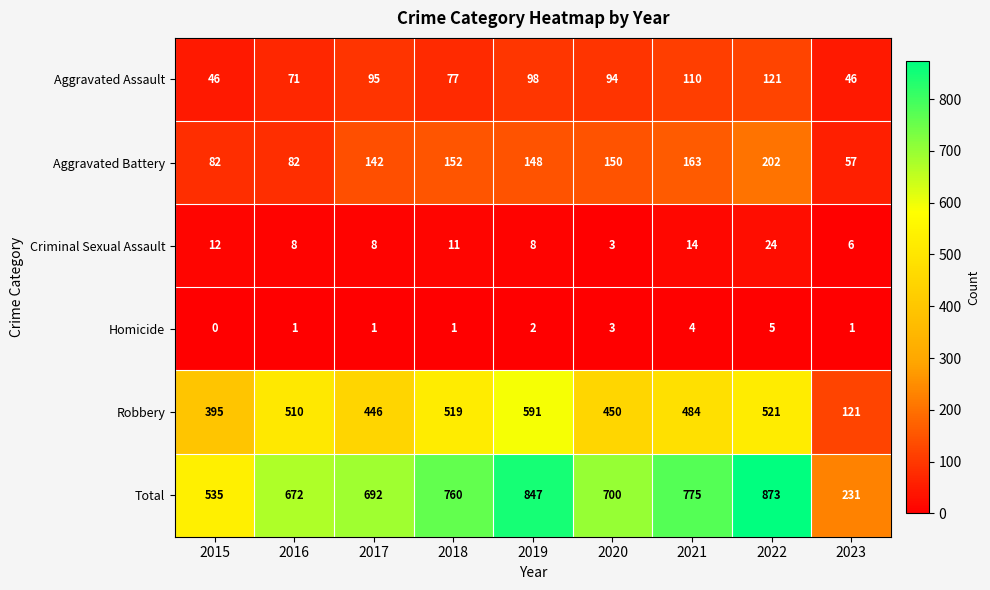

List the series in order of their peak value, lowest first.

Homicide, Criminal Sexual Assault, Aggravated Assault, Aggravated Battery, Robbery, Total